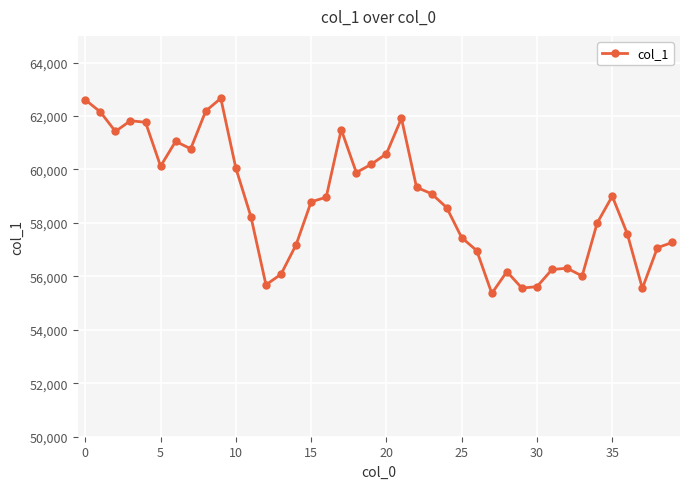

How many interior local valleys (lower than both neighbors) does the data have?

9